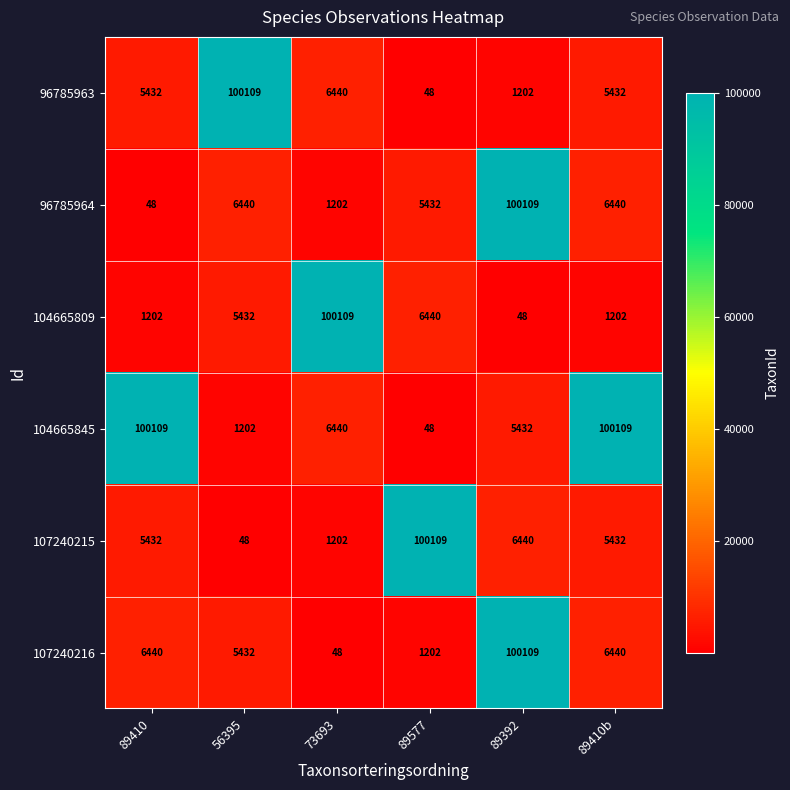

What is the difference between the maximum and second lowest values in the 104665845 series?

98907